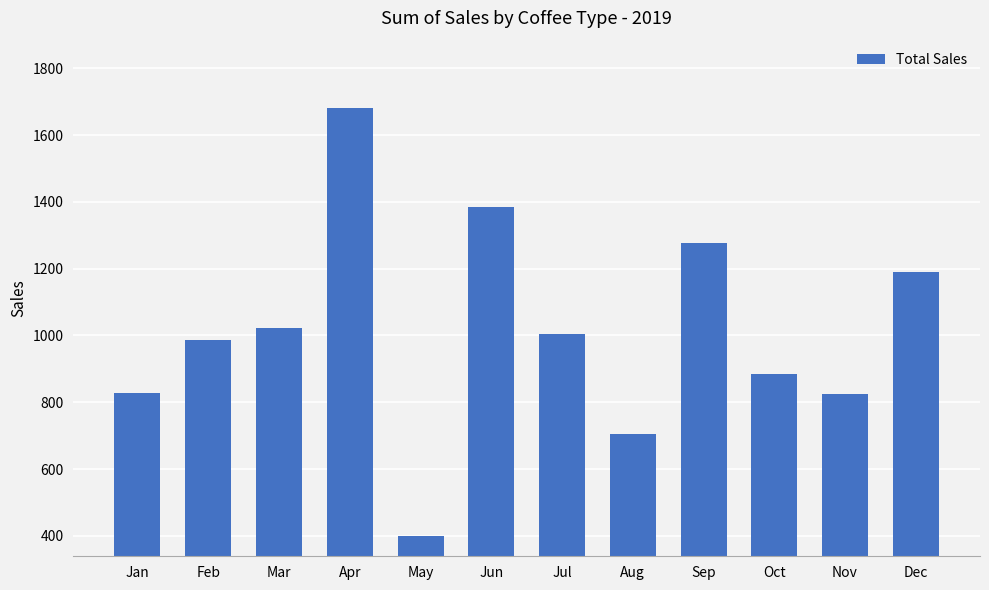

Between Aug and Feb, which is larger?

Feb